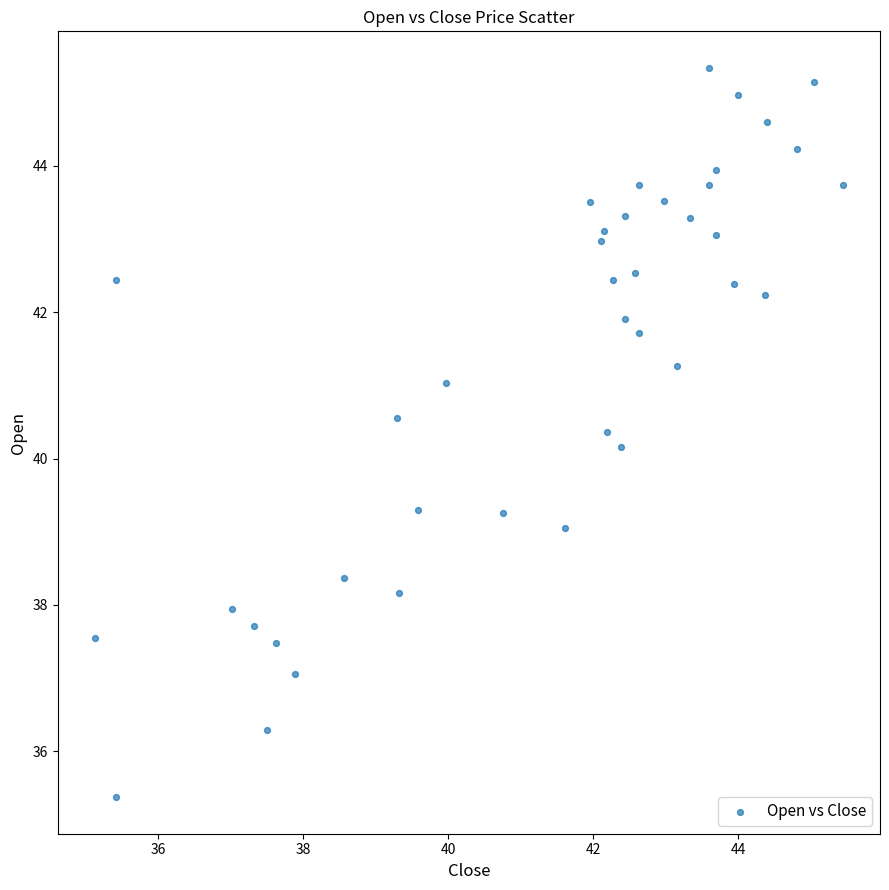

What is the range of Y values (max minus min)?

10.0